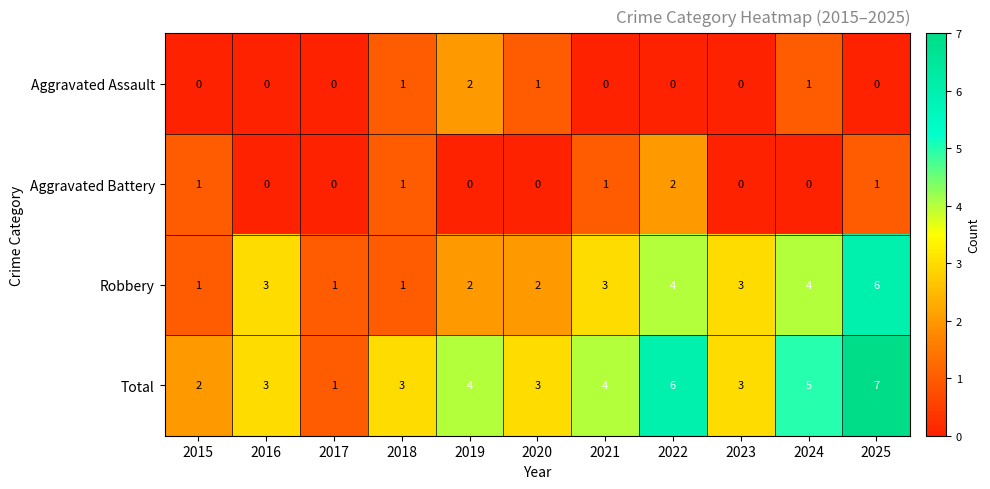

What is the spread (max minus min) of values at 2016?

3